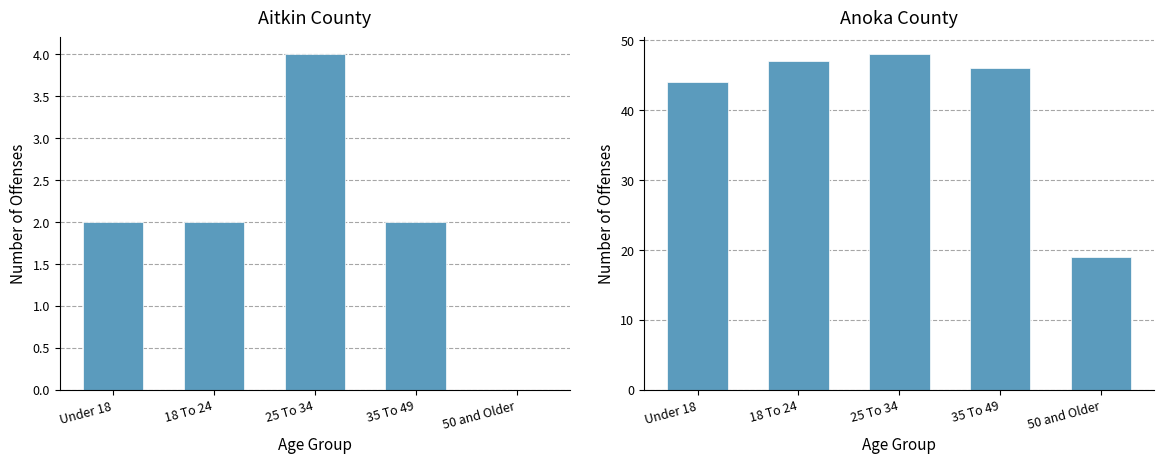

What is the difference between the values at 35 To 49 and 50 and Older?

27